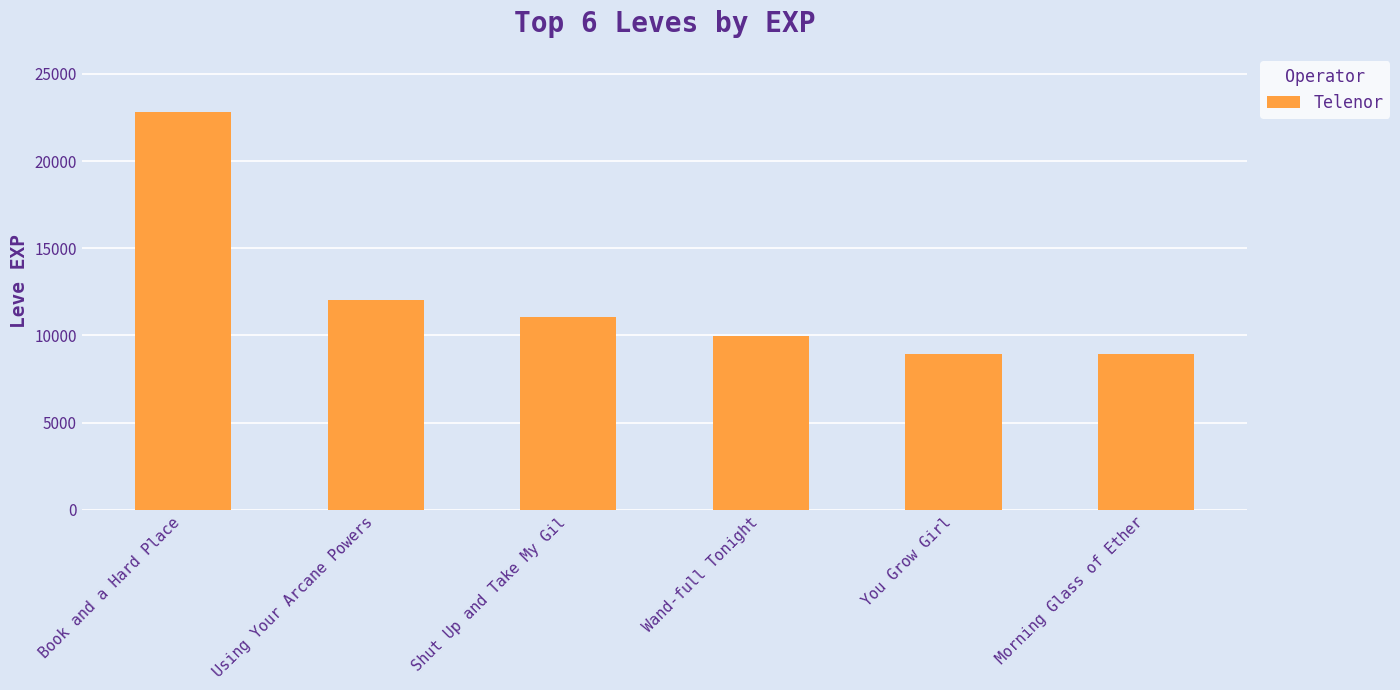

How many values are below 11040?

3